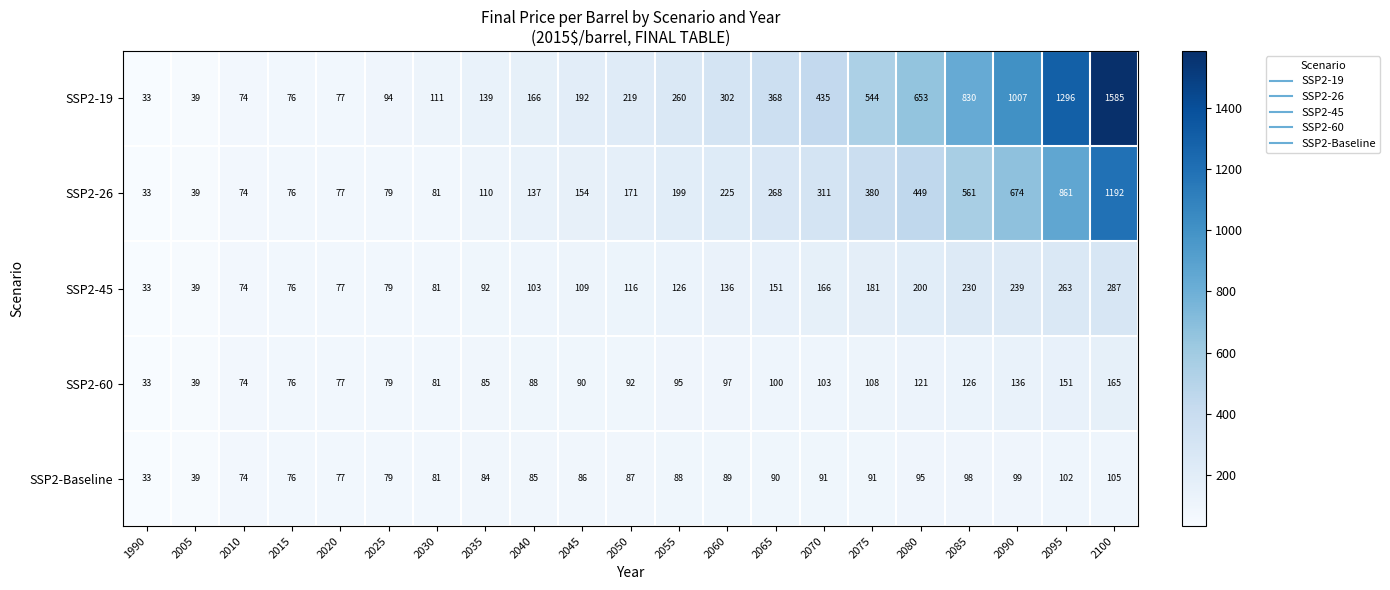

What is the maximum value for SSP2-26?

1192